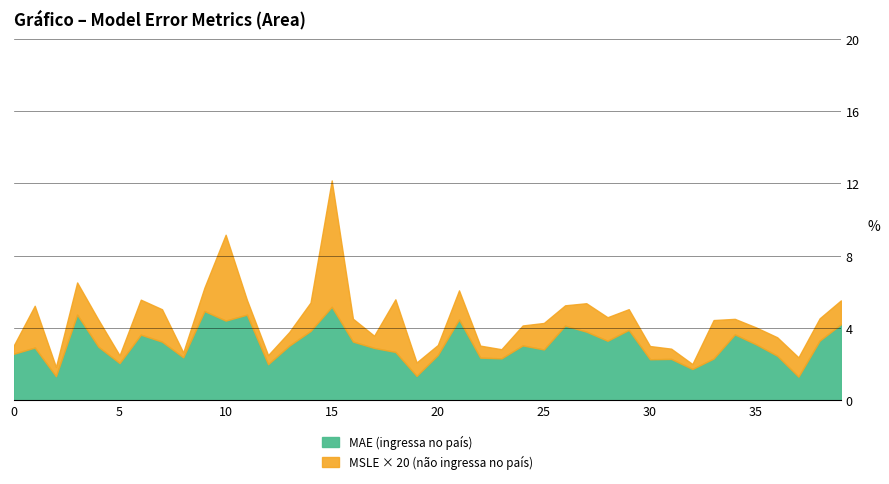

Reading right to left, what are all the values shown in this chart?

MAE: 39=4.2	38=3.3	37=1.3	36=2.5	35=3.1	34=3.6	33=2.3	32=1.7	31=2.3	30=2.3	29=3.9	28=3.3	27=3.8	26=4.1	25=2.8	24=3.0	23=2.3	22=2.4	21=4.5	20=2.5	19=1.3	18=2.7	17=2.9	16=3.2	15=5.2	14=3.8	13=3.0	12=2.0	11=4.7	10=4.4	9=4.9	8=2.4	7=3.2	6=3.6	5=2.1	4=3.0	3=4.7	2=1.3	1=2.9	0=2.6
MSLE: 39=0.1	38=0.1	37=0.1	36=0.1	35=0.0	34=0.0	33=0.1	32=0.0	31=0.0	30=0.0	29=0.1	28=0.1	27=0.1	26=0.1	25=0.1	24=0.1	23=0.0	22=0.0	21=0.1	20=0.0	19=0.0	18=0.1	17=0.0	16=0.1	15=0.3	14=0.1	13=0.0	12=0.0	11=0.0	10=0.2	9=0.1	8=0.0	7=0.1	6=0.1	5=0.0	4=0.1	3=0.1	2=0.0	1=0.1	0=0.0